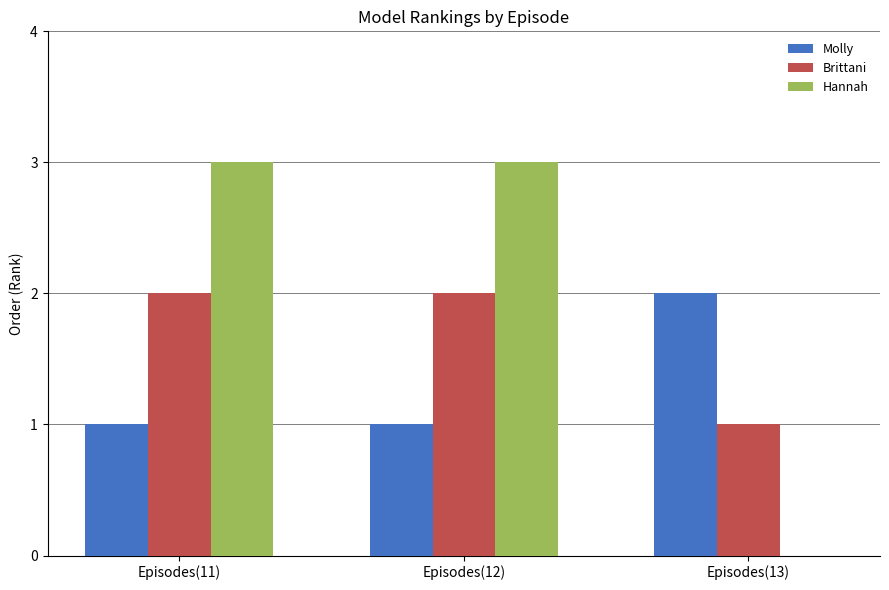

What is the total value across all series at Episodes(11)?

6